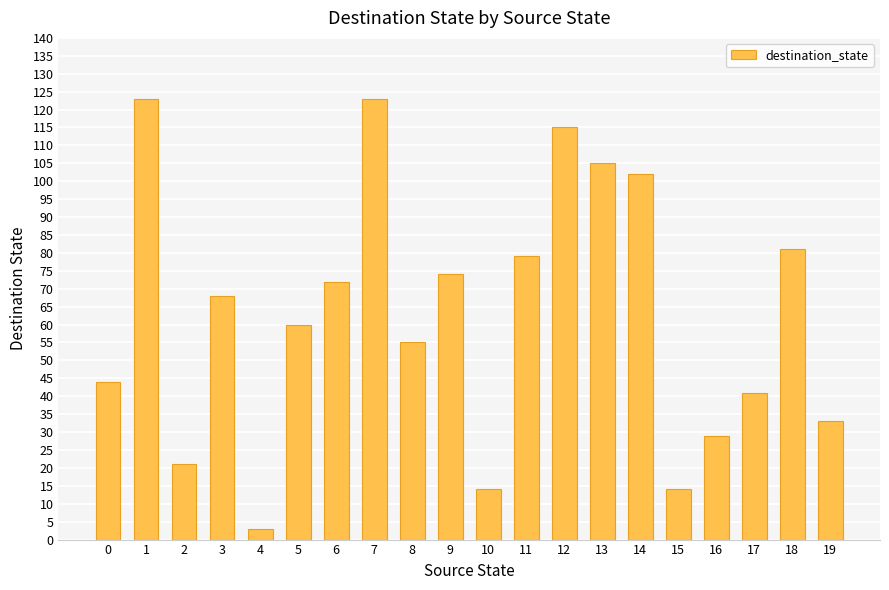

The value at 3 is 20. True or false?

False